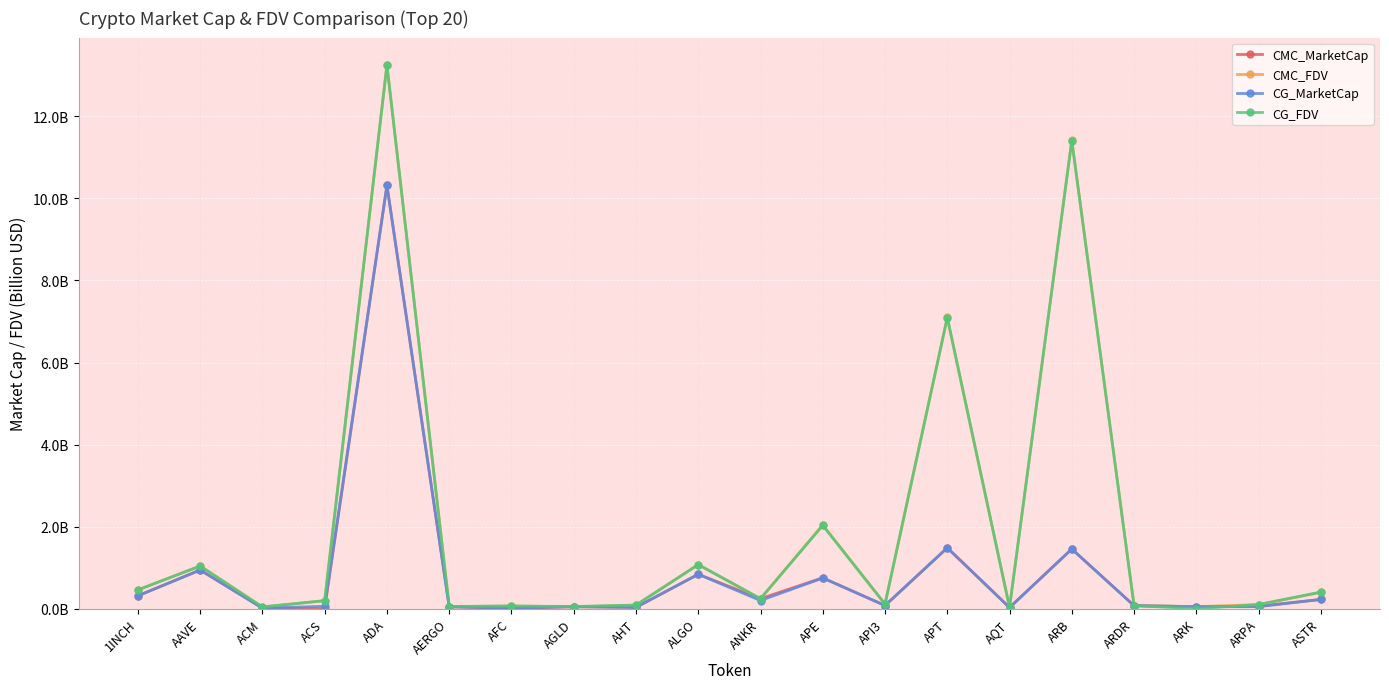

How many intersections are there between CG_FDV and CMC_FDV?

13